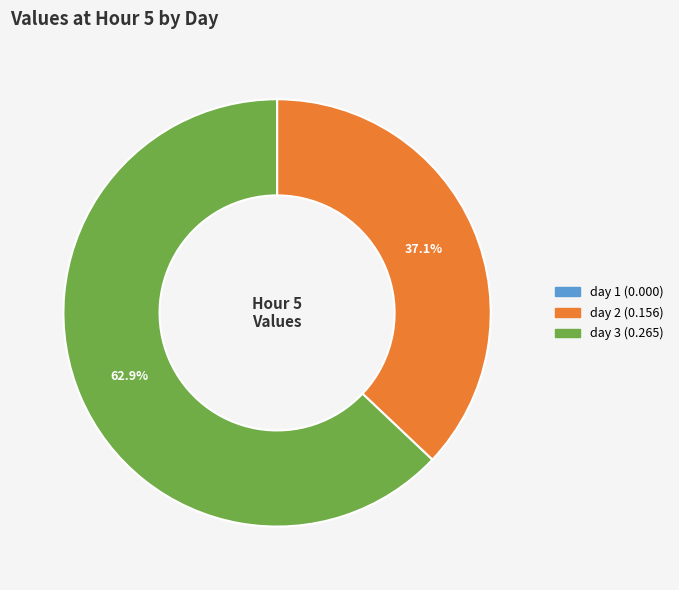

Which slice is the largest?

day 3